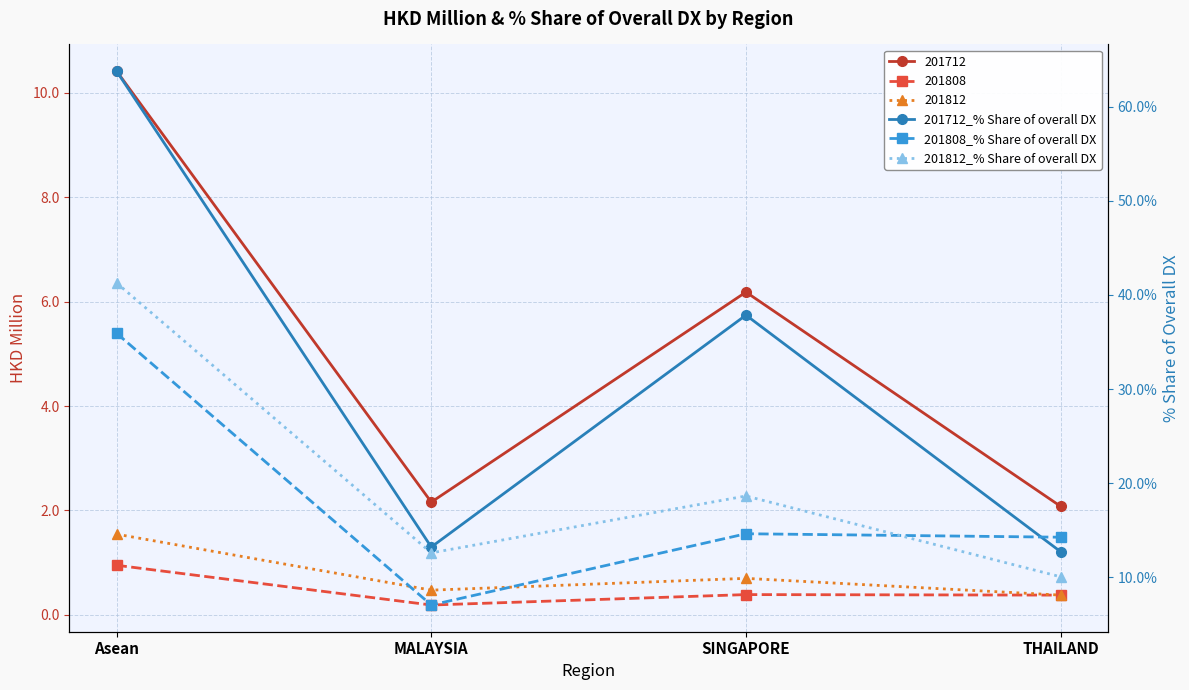

What is the difference between the 201812_% Share of overall DX values at THAILAND and Asean?

31.2